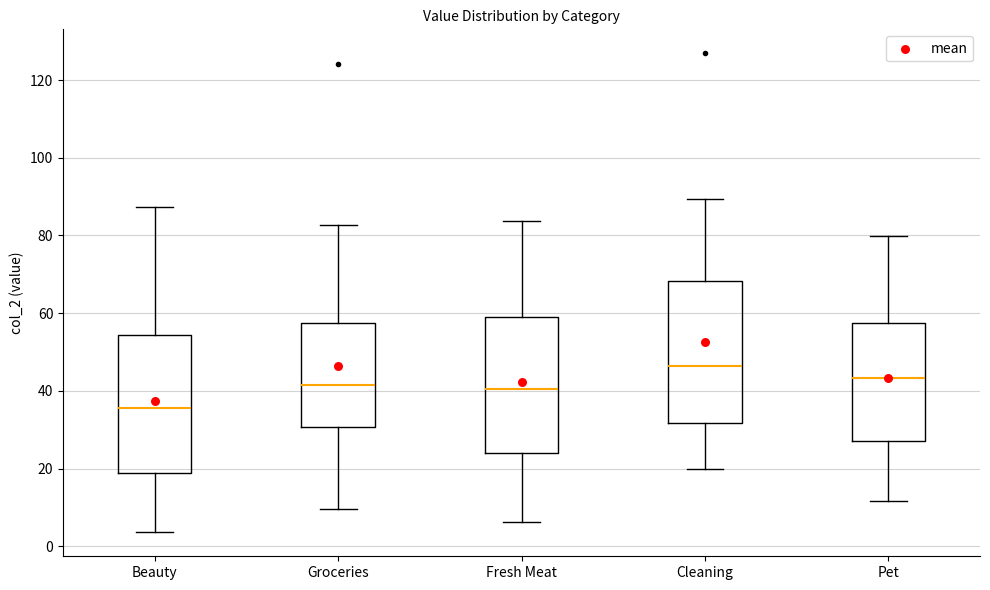

Reading left to right, transcribe this box plot: for each box, give where its median line is, the range the box spans, and where its two whiskers end, as read against the y-axis. The values are not printed on the chart, so give them approximately, as read against the axis.

Beauty: median 36, box 18 to 54, whiskers 4 to 88
Groceries: median 42, box 30 to 58, whiskers 10 to 82
Fresh Meat: median 40, box 24 to 58, whiskers 6 to 84
Cleaning: median 46, box 32 to 68, whiskers 20 to 90
Pet: median 44, box 28 to 58, whiskers 12 to 80